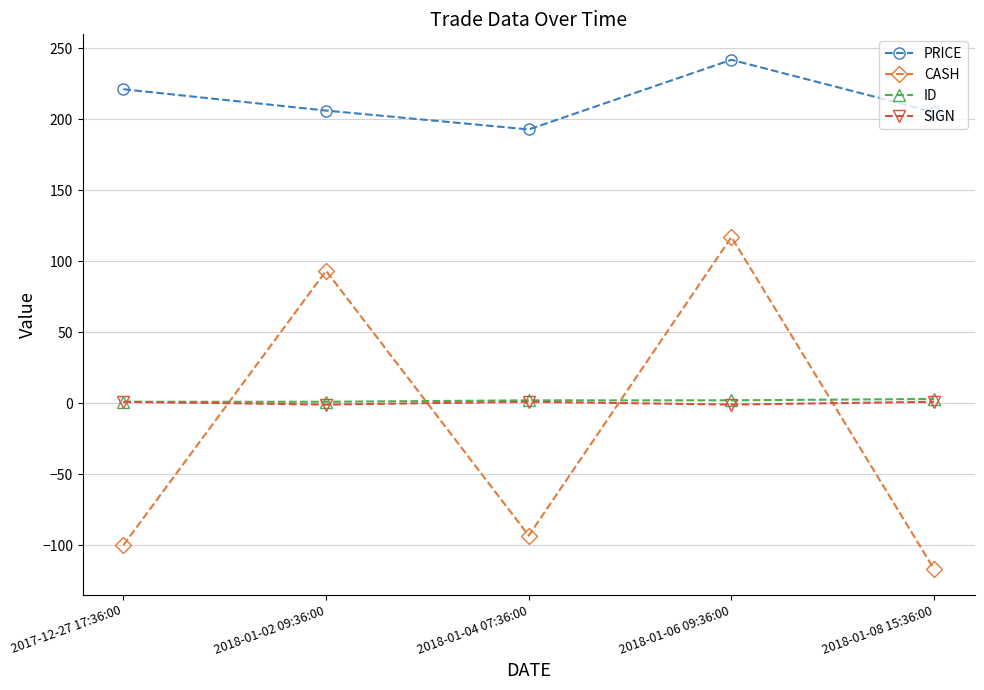

True or false: PRICE and CASH cross at least once.

False